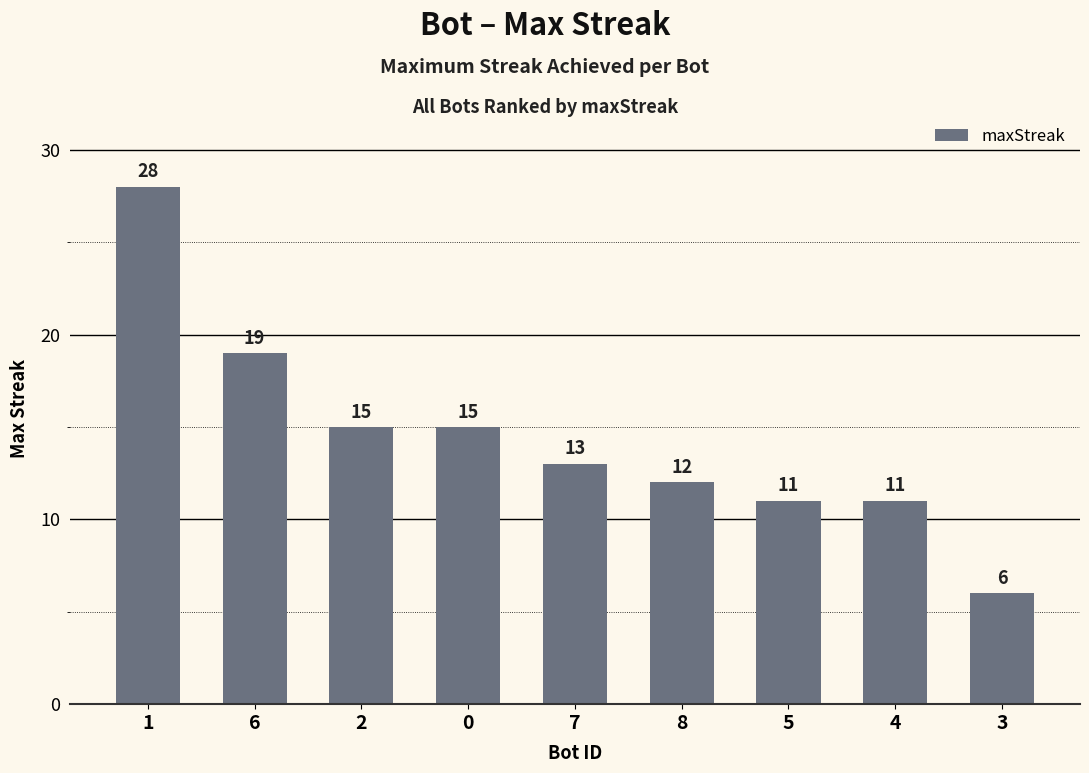

What is the label of the 7th bar from the right?

2